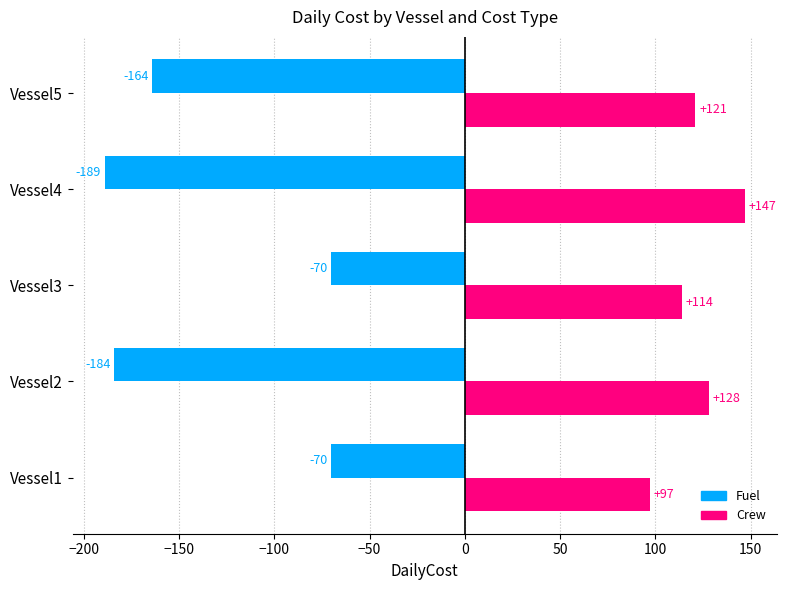

Which series changed the most between Vessel4 and Vessel5?

Crew